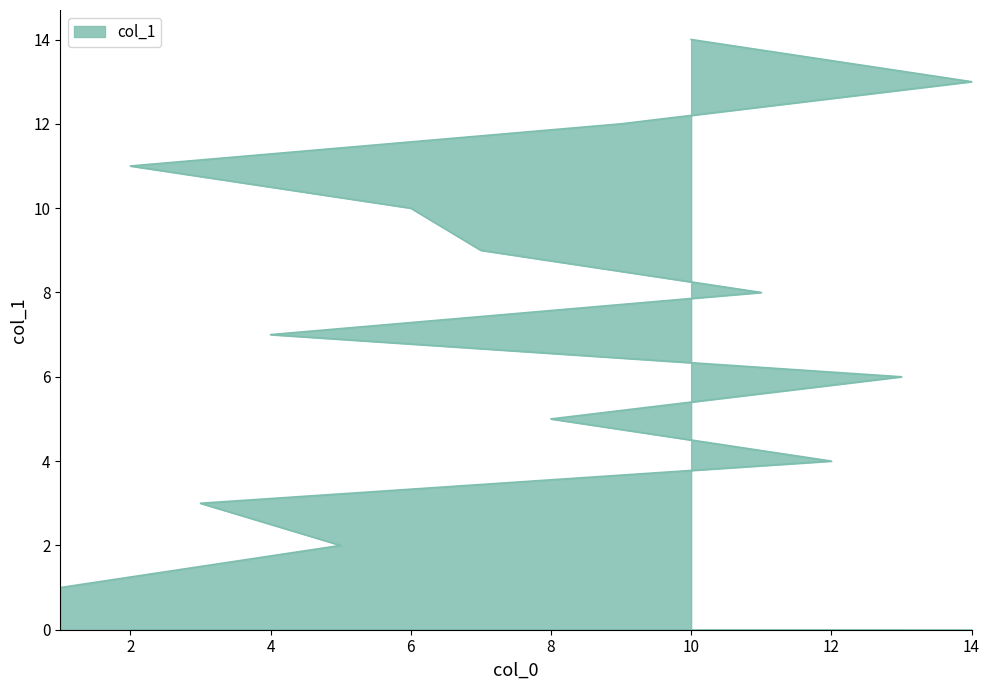

How many distinct data groups are displayed?

1